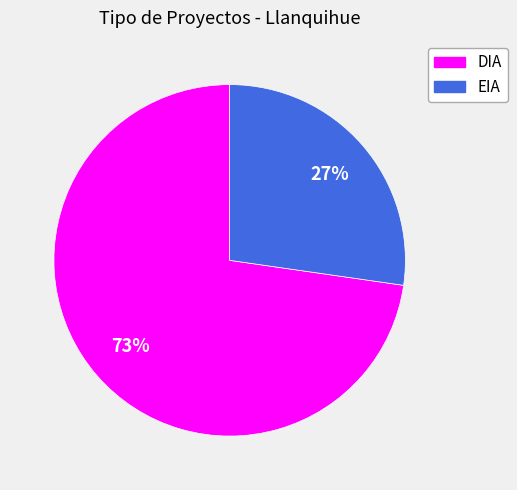

The EIA slice represents 18% of the pie. True or false?

False